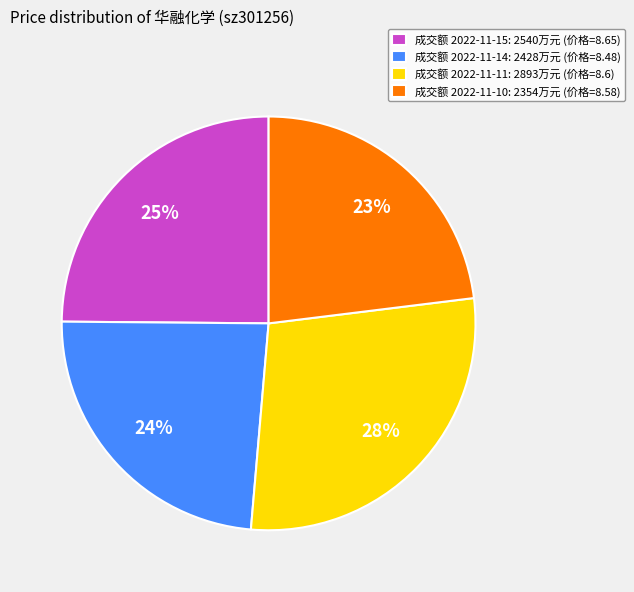

How many slices are in this pie chart?

4